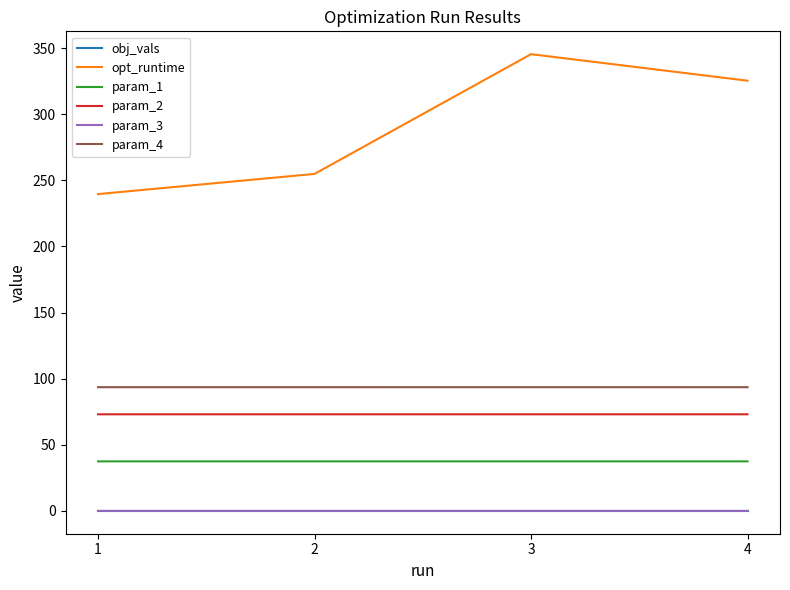

The value of param_1 at 2 is 23.1. True or false?

False